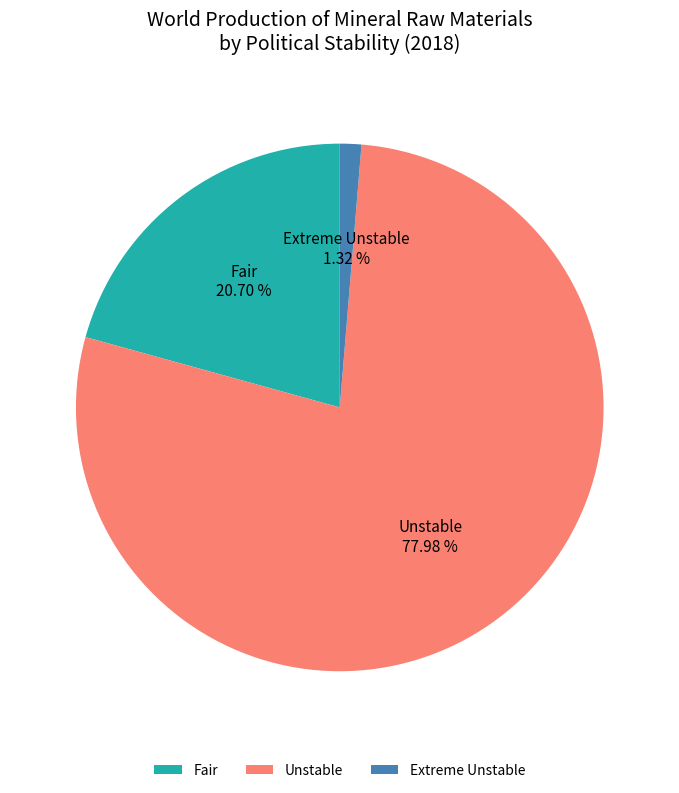

Is there any slice that represents more than half of the pie?

Yes